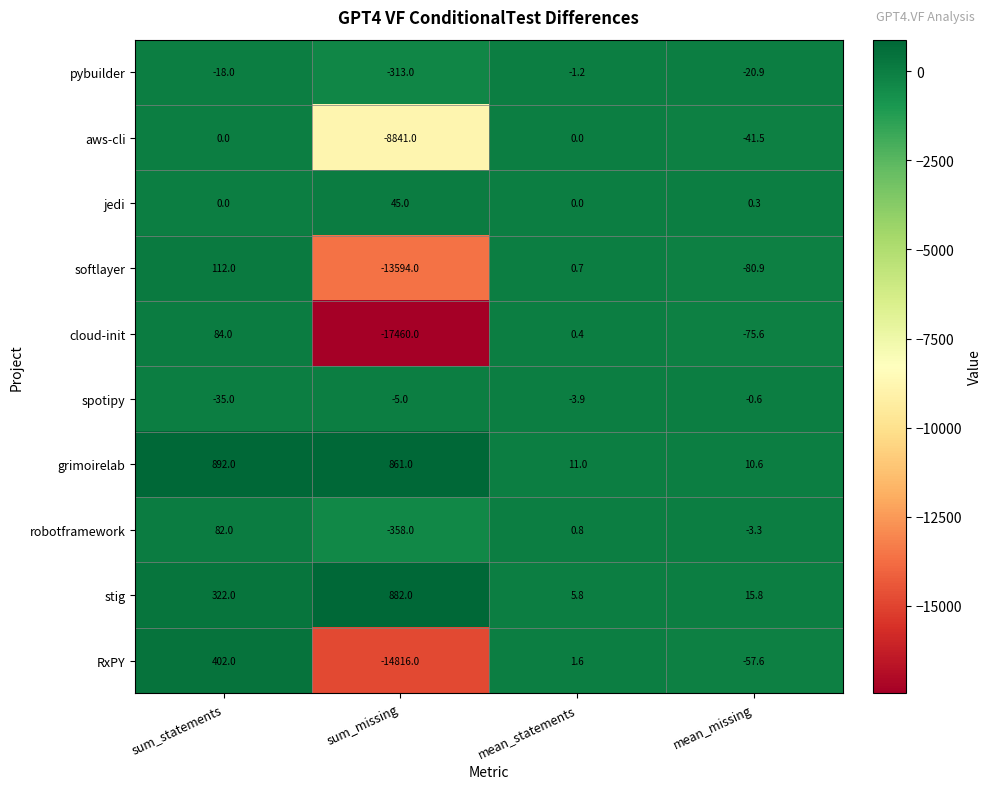

What is the minimum value shown in the chart?

-17460.0